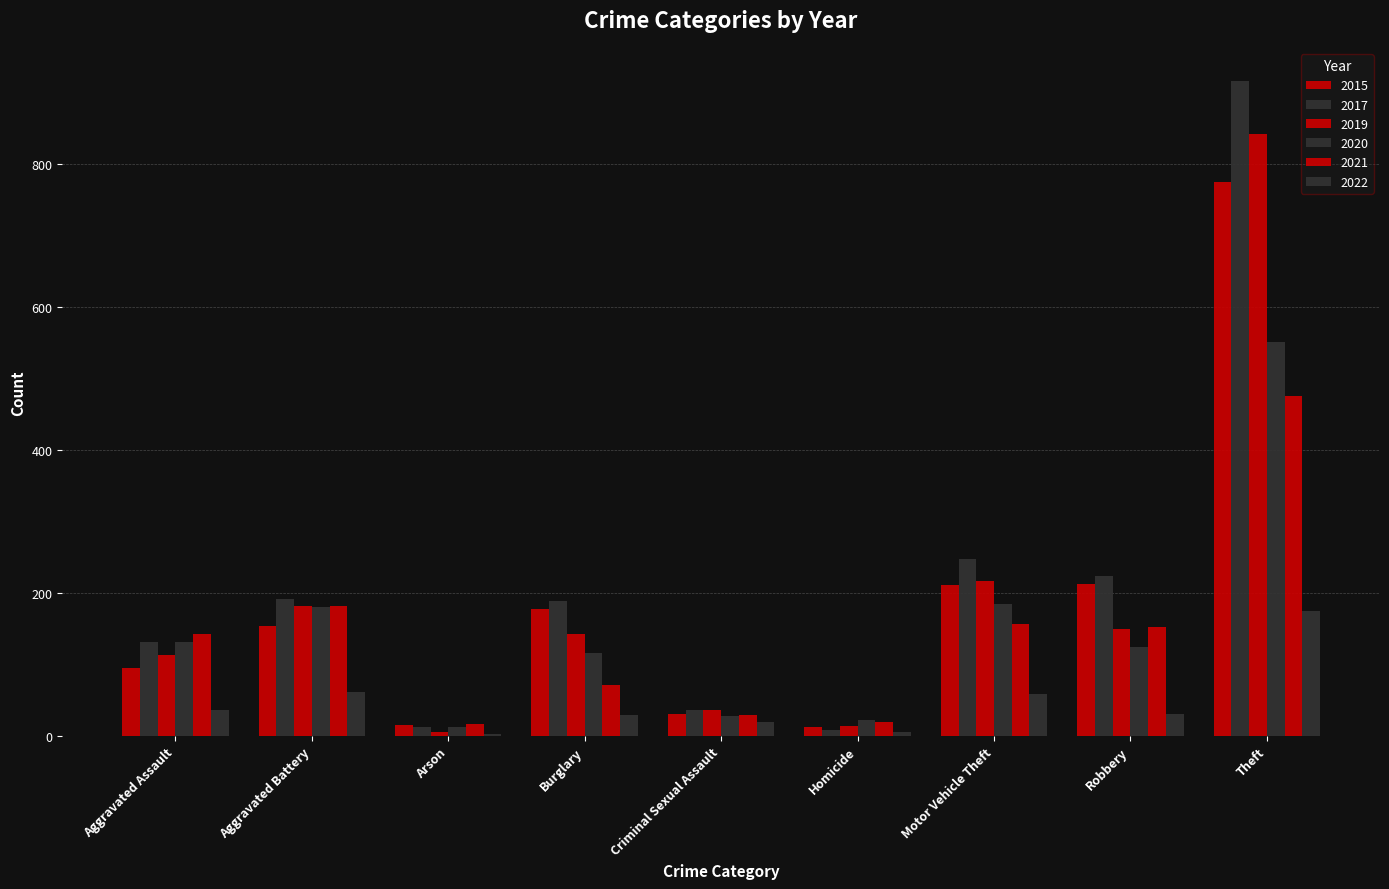

What is the difference between the highest and lowest values at Criminal Sexual Assault?

17